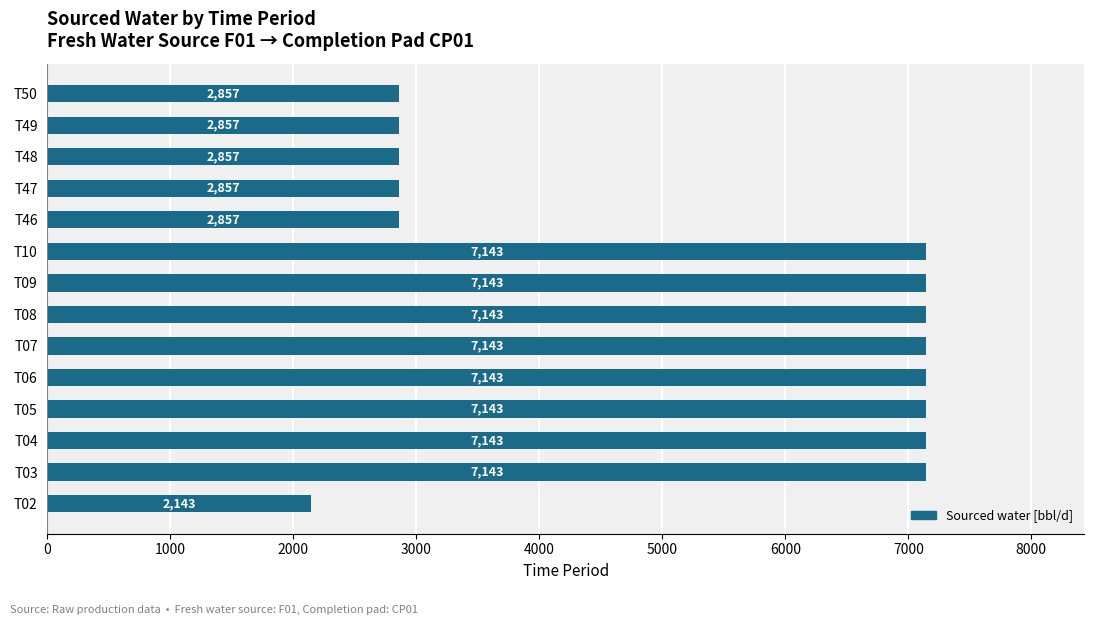

What is the sum of the values at T05 and T50?

10000.0